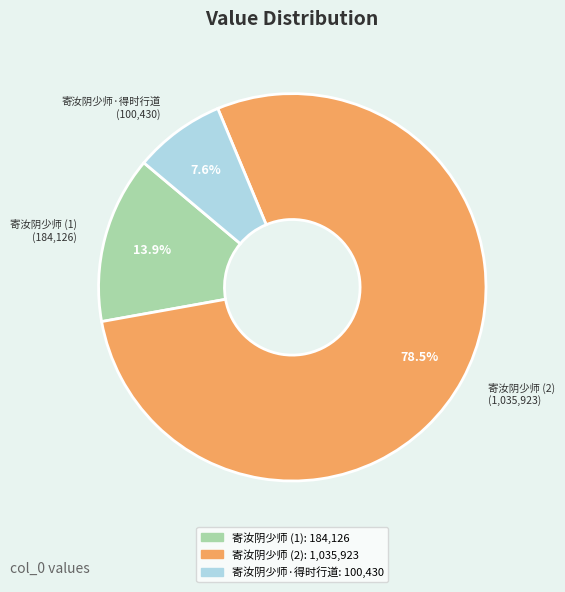

Is there any slice that represents more than half of the pie?

Yes